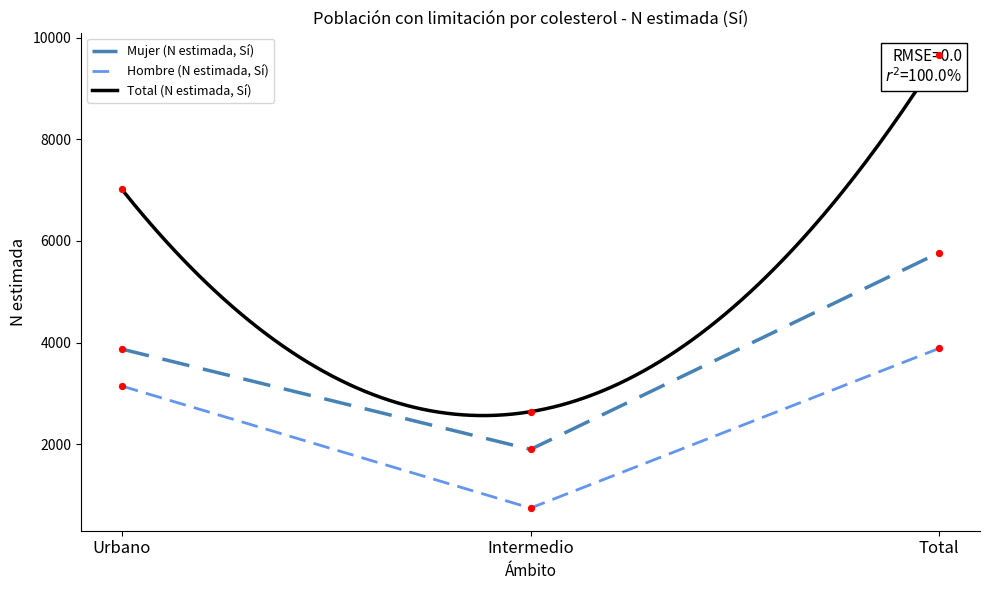

What are all the series names shown in the legend?

Hombre (N estimada, Si), Mujer (N estimada, Si), Total (N estimada, Si)